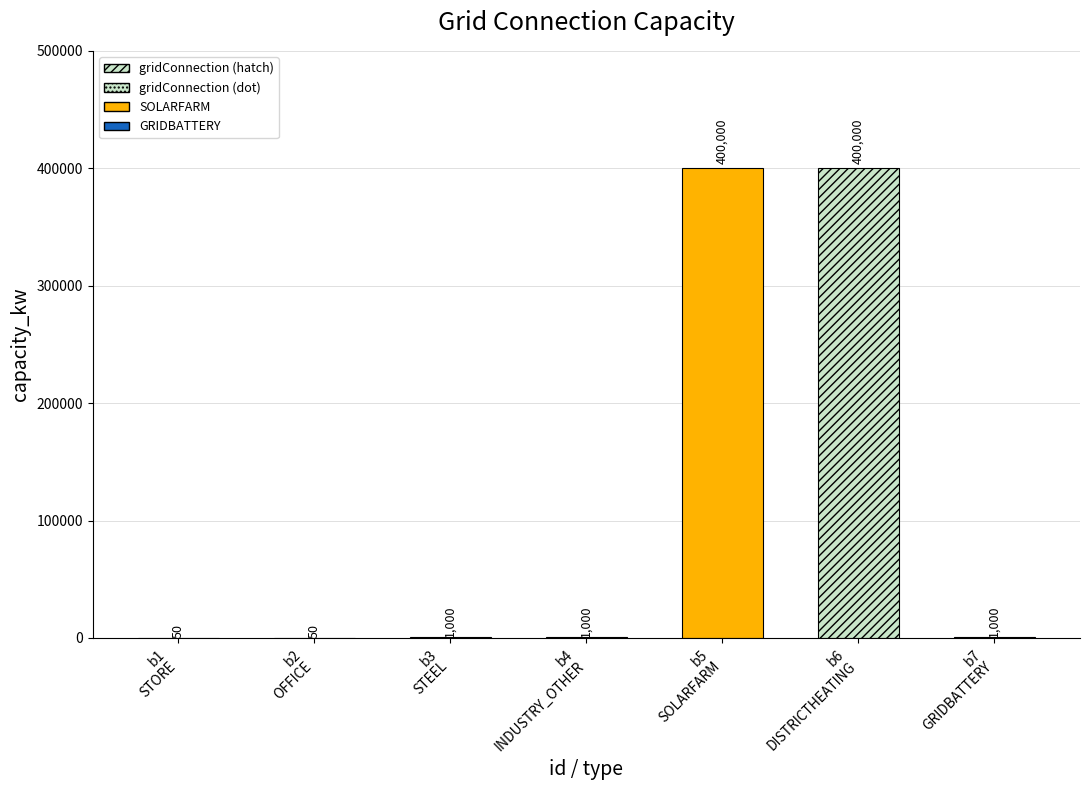

How many data points are less than 1000?

2